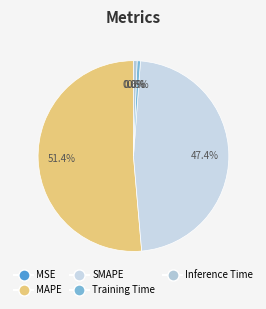

How many slices are in this pie chart?

5